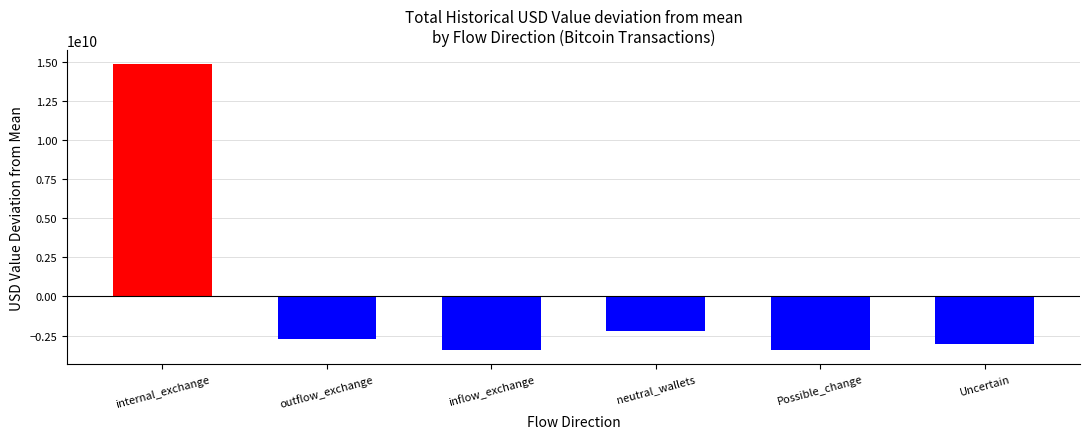

What is the maximum value shown in the chart?

14862617210.8